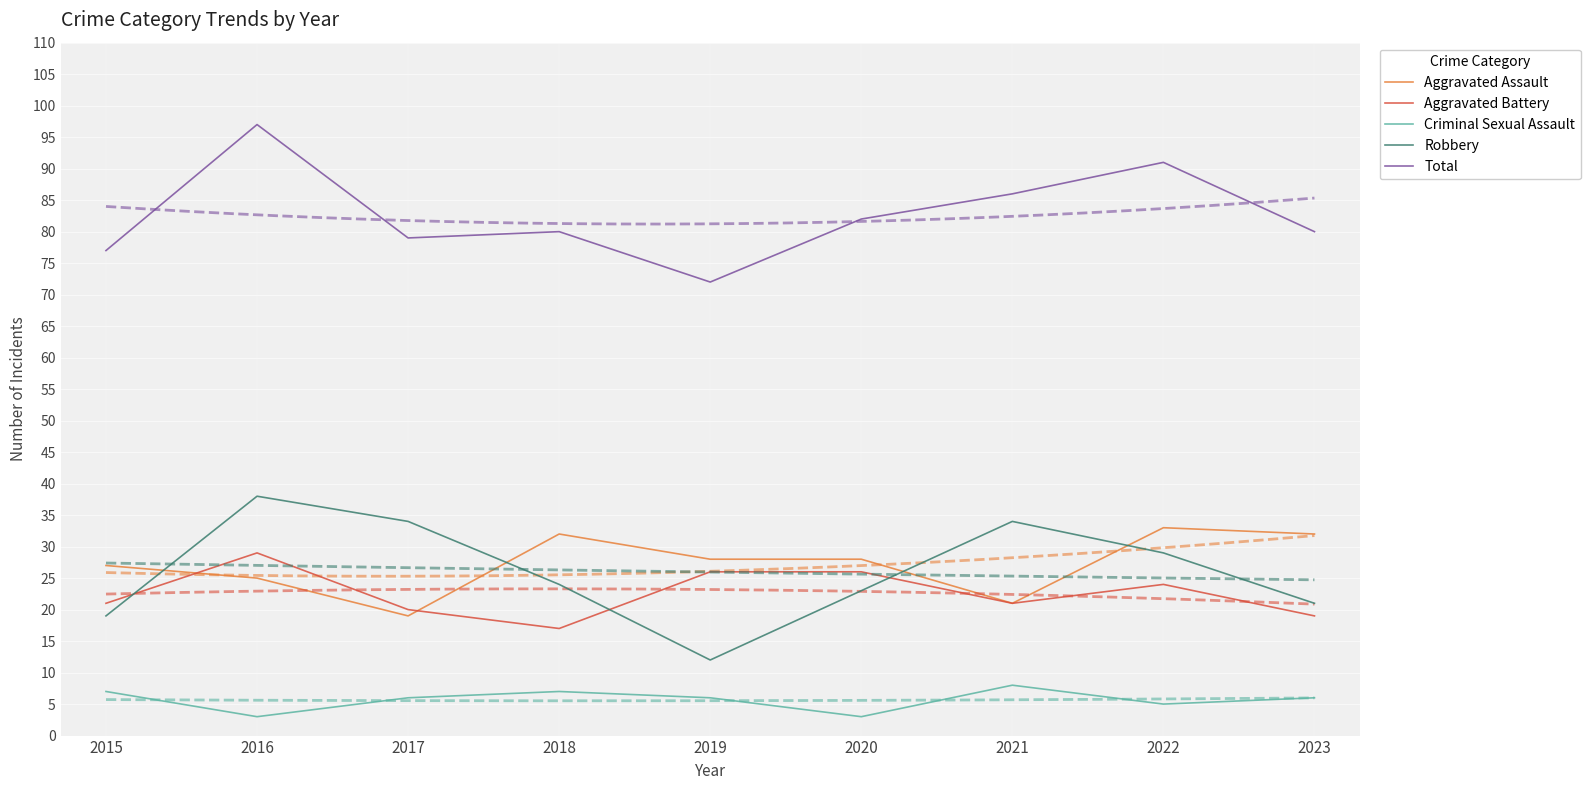

Which label corresponds to the smallest value in the chart?

2016